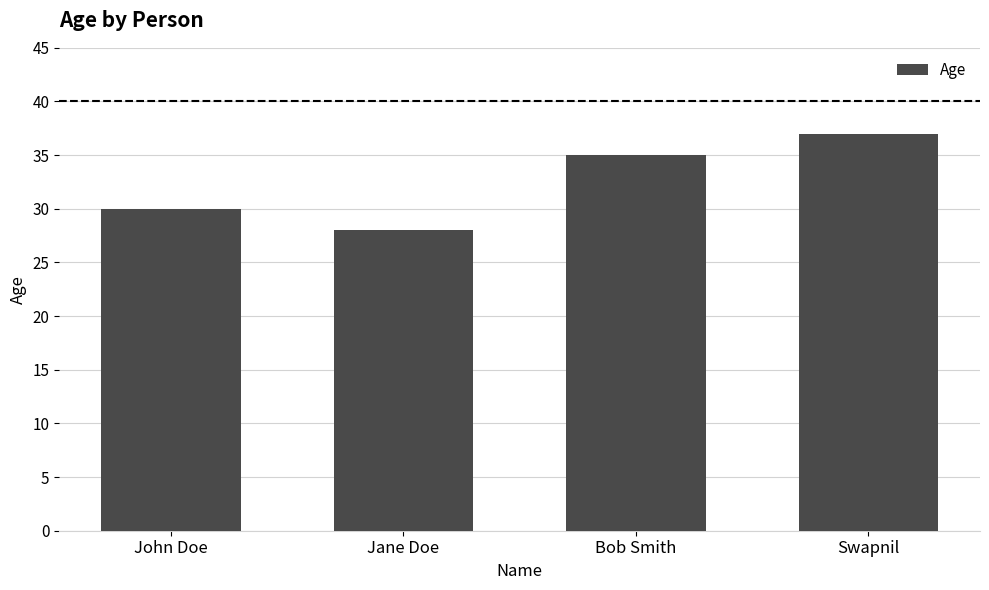

What value does the data have at Jane Doe?

28